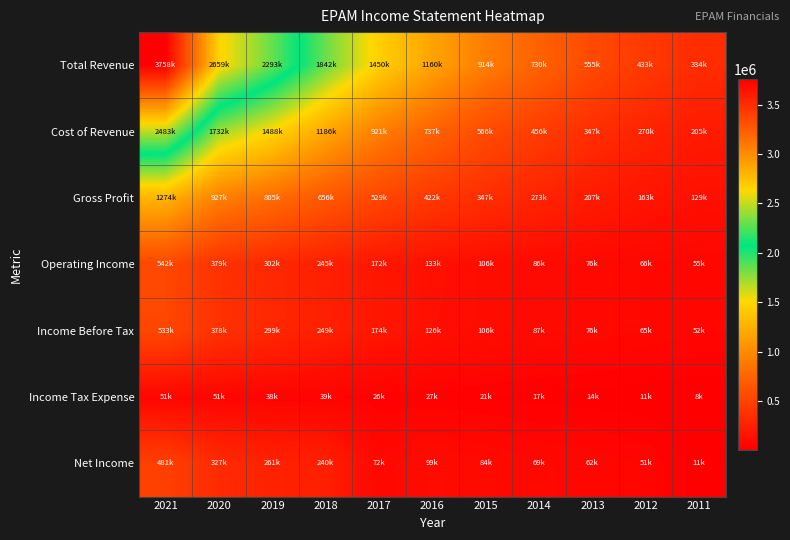

At which category is the sum across all series the highest?

2021